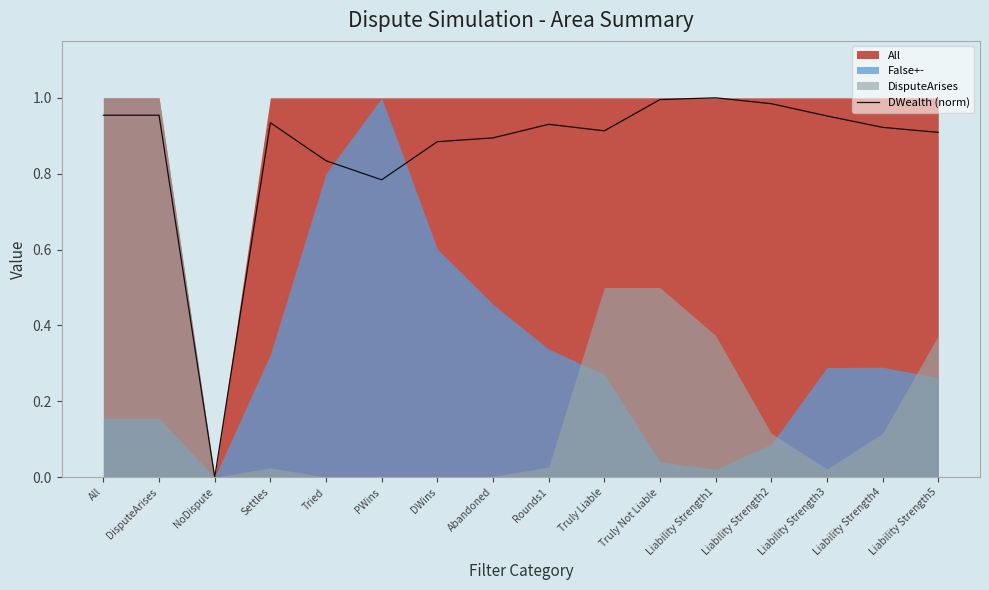

List the labels in order of value, largest first.

Liability Strength1, Truly Not Liable, Liability Strength2, All, DisputeArises, Liability Strength3, Settles, Rounds1, Liability Strength4, Truly Liable, Liability Strength5, Abandoned, DWins, Tried, PWins, NoDispute